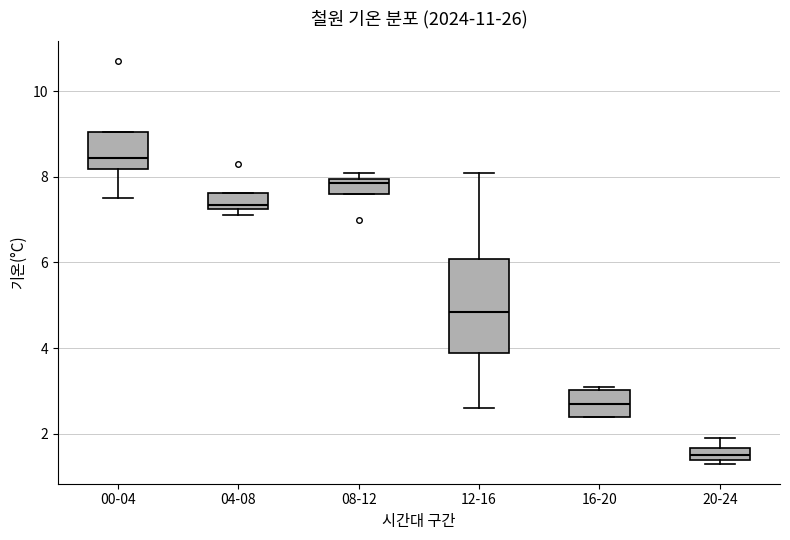

Reading left to right, transcribe this box plot: for each box, give where its median line is, the range the box spans, and where its two whiskers end, as read against the y-axis. The values are not printed on the chart, so give them approximately, as read against the axis.

00-04: median 8.4, box 8.2 to 9.0, whiskers 7.6 to 9.0
04-08: median 7.4, box 7.2 to 7.6, whiskers 7.2 (just below the box's lower edge) to 7.6
08-12: median 7.8, box 7.6 to 8.0, whiskers 7.6 to 8.2
12-16: median 4.8, box 3.8 to 6.0, whiskers 2.6 to 8.2
16-20: median 2.8, box 2.4 to 3.0, whiskers 2.4 to 3.2
20-24: median 1.6 (inside the box), box 1.4 to 1.6, whiskers 1.4 (just below the box's lower edge) to 2.0